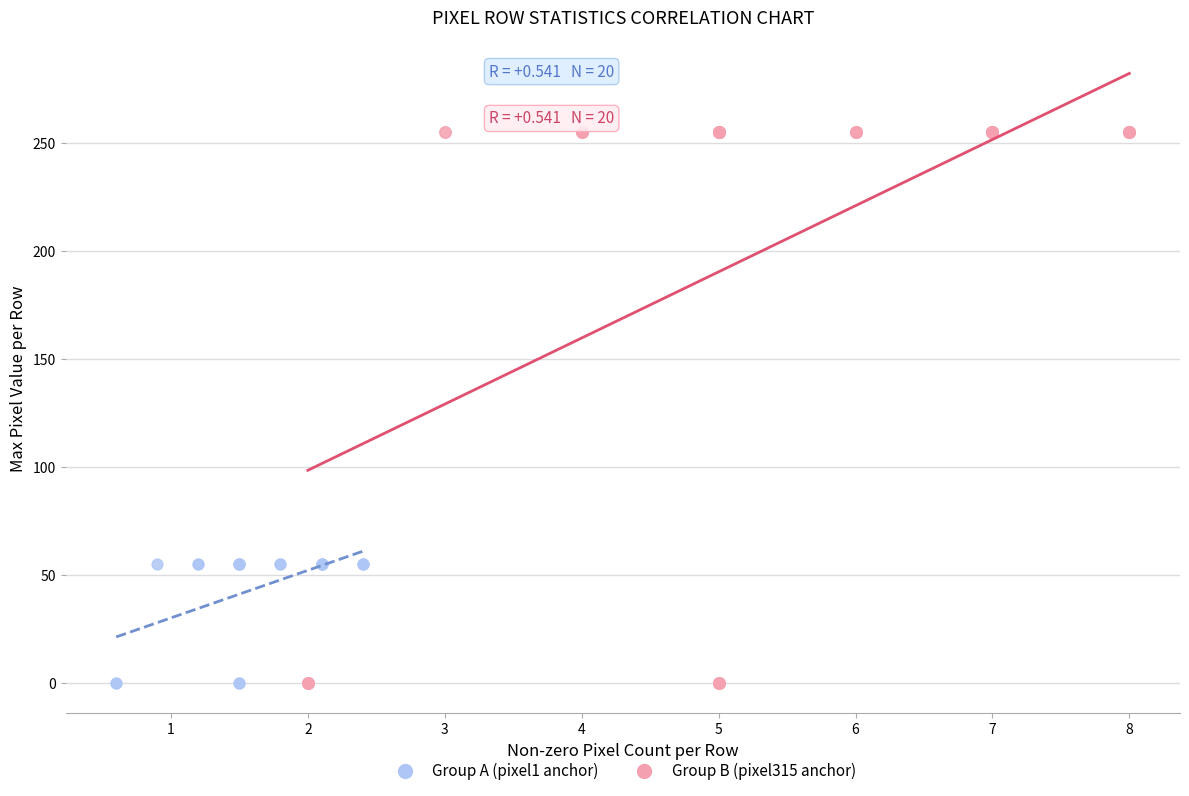

What are all the series names shown in the legend?

Group A (pixel1 anchor), Group B (pixel315 anchor)